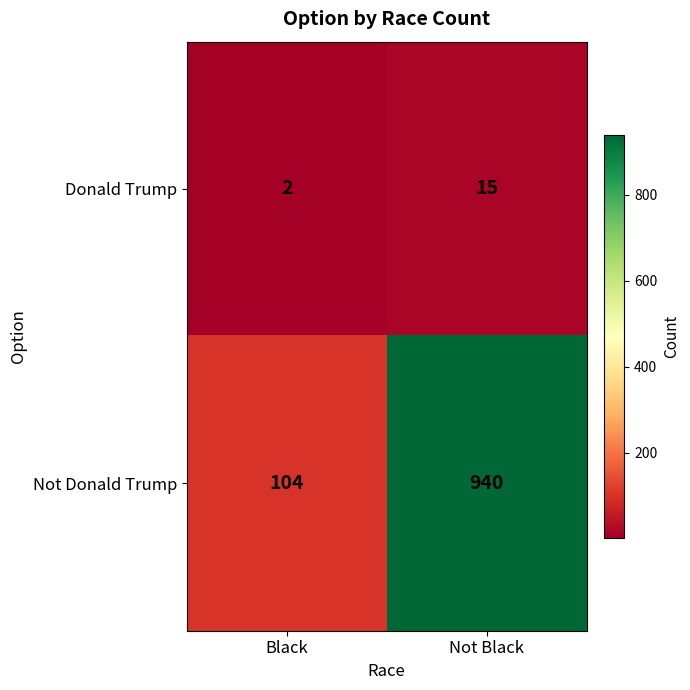

Which series changed the most between Black and Not Black?

Not Donald Trump